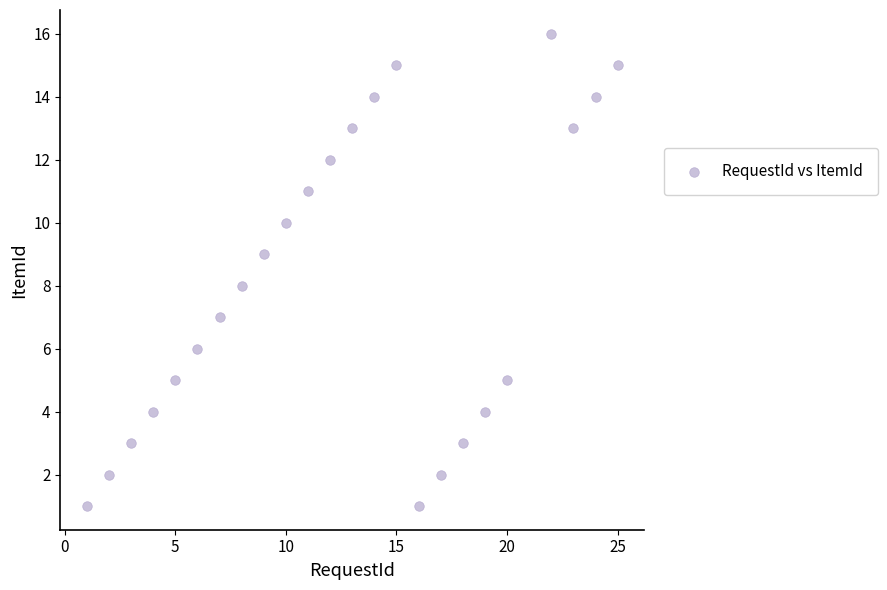

What is the range of Y values (max minus min)?

15